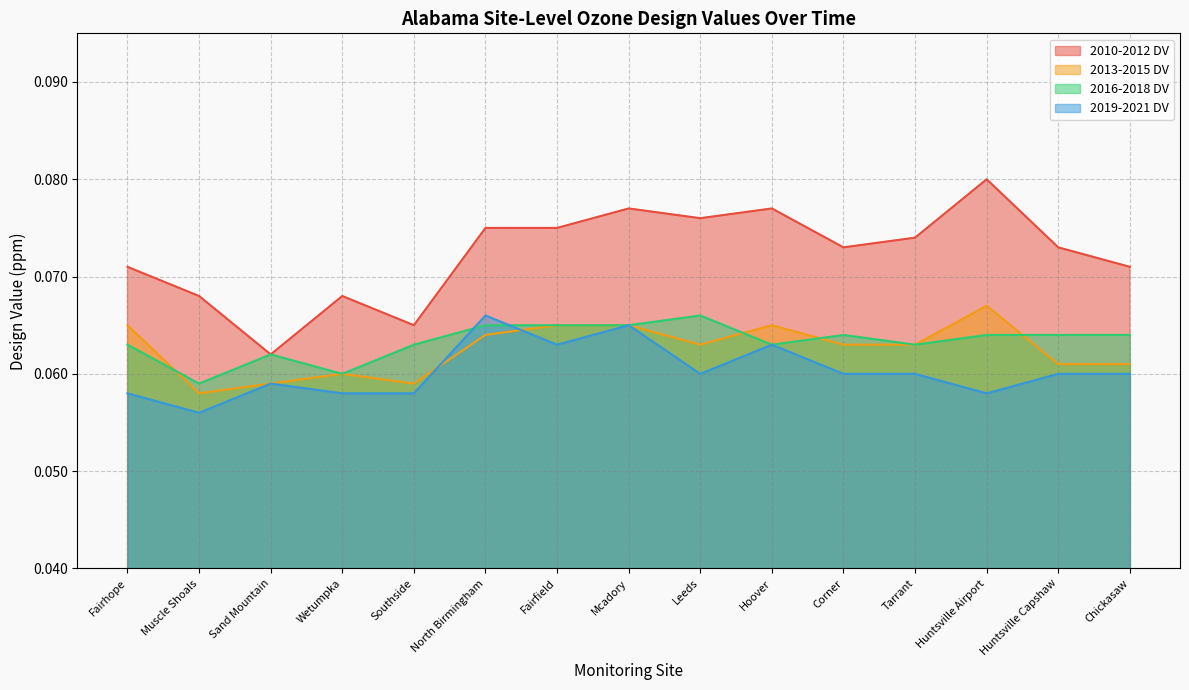

Which series has the largest range (max minus min)?

2010-2012 DV